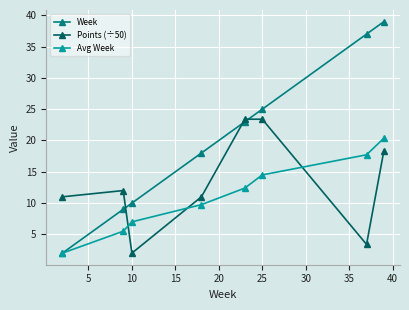

What is the maximum value shown in the chart?

39.0